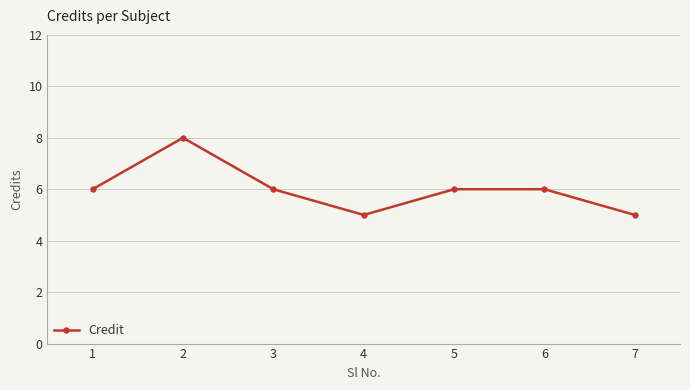

What is the difference between the second highest and minimum values?

1